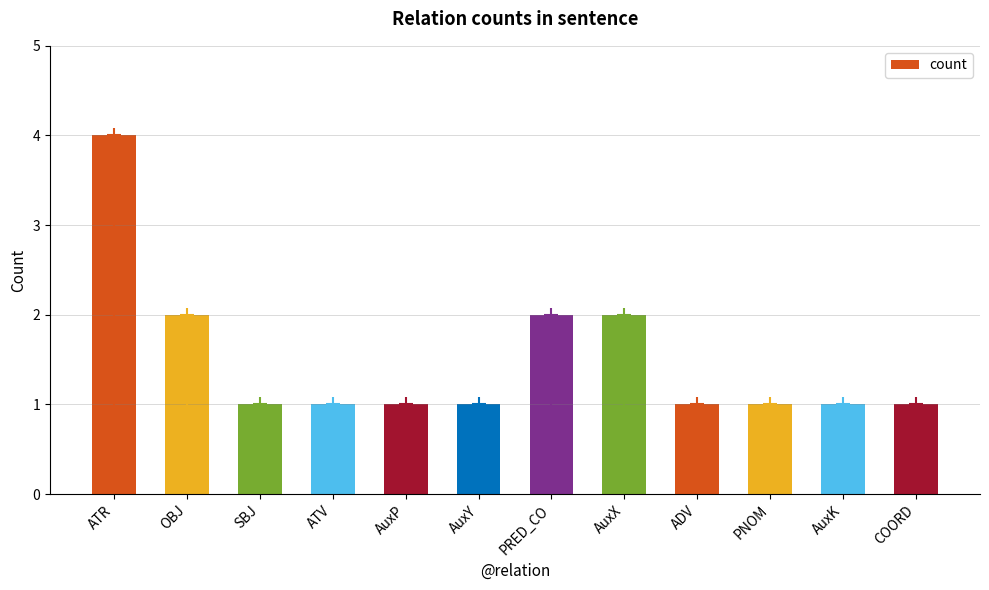

What is the average value?

2